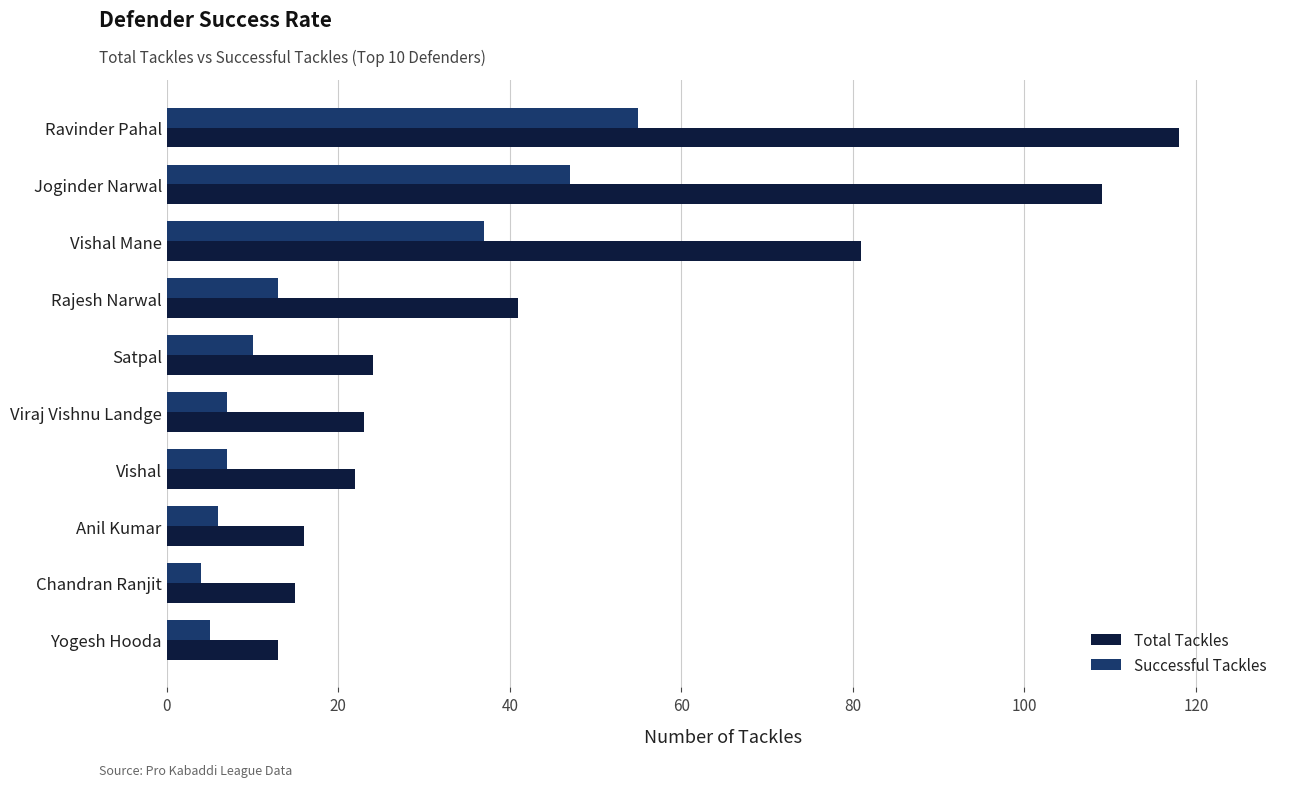

Count the number of categories in the chart.

10